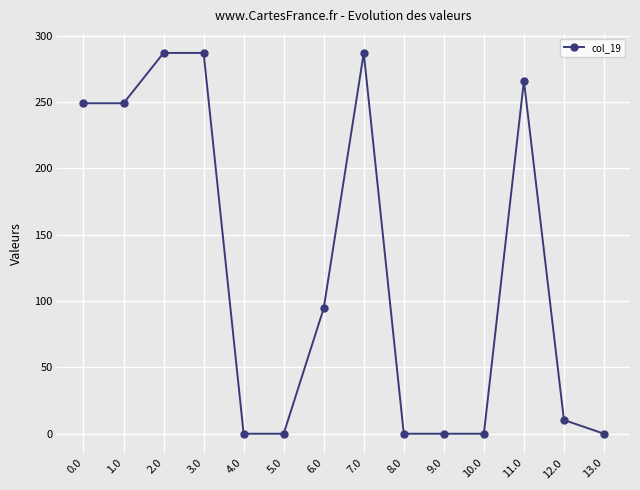

True or false: there are more than 0 points higher than both neighbors.

True